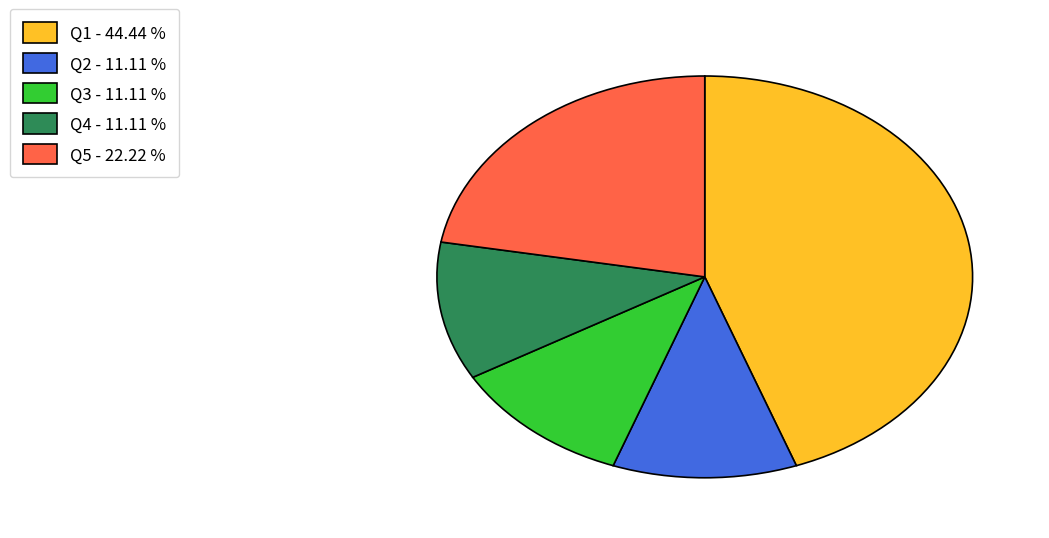

Combined, do Q3 - 11.11 % and Q5 - 22.22 % account for over 50%?

No